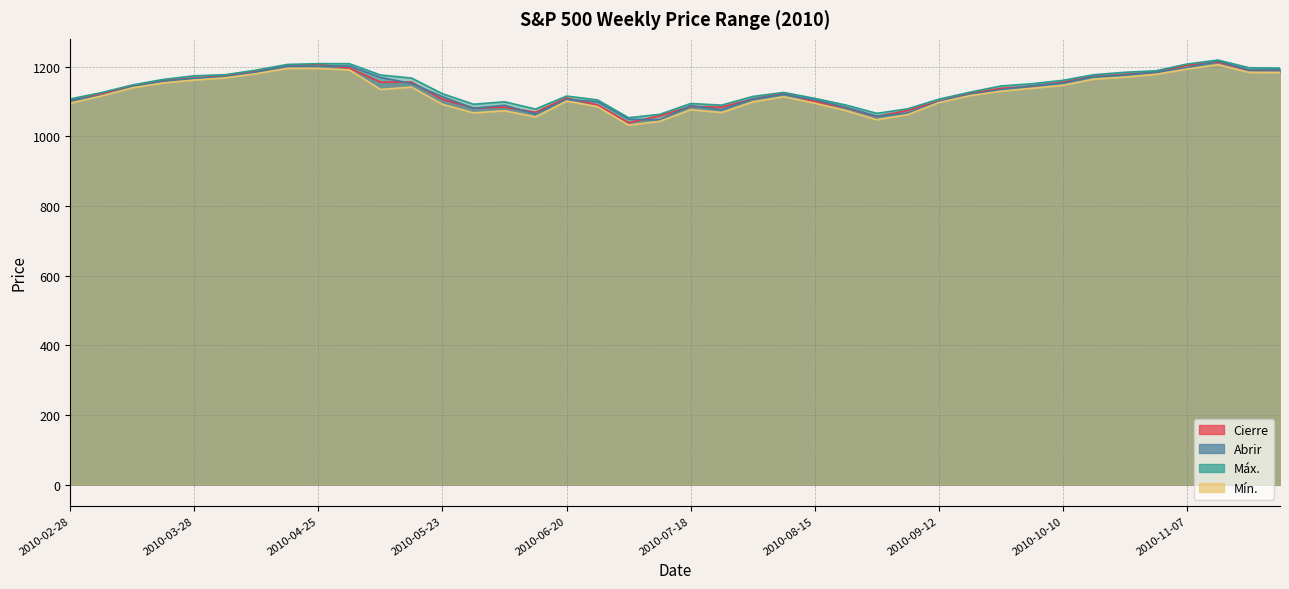

Which series changed the most between 2010-06-06 and 2010-11-07?

Cierre